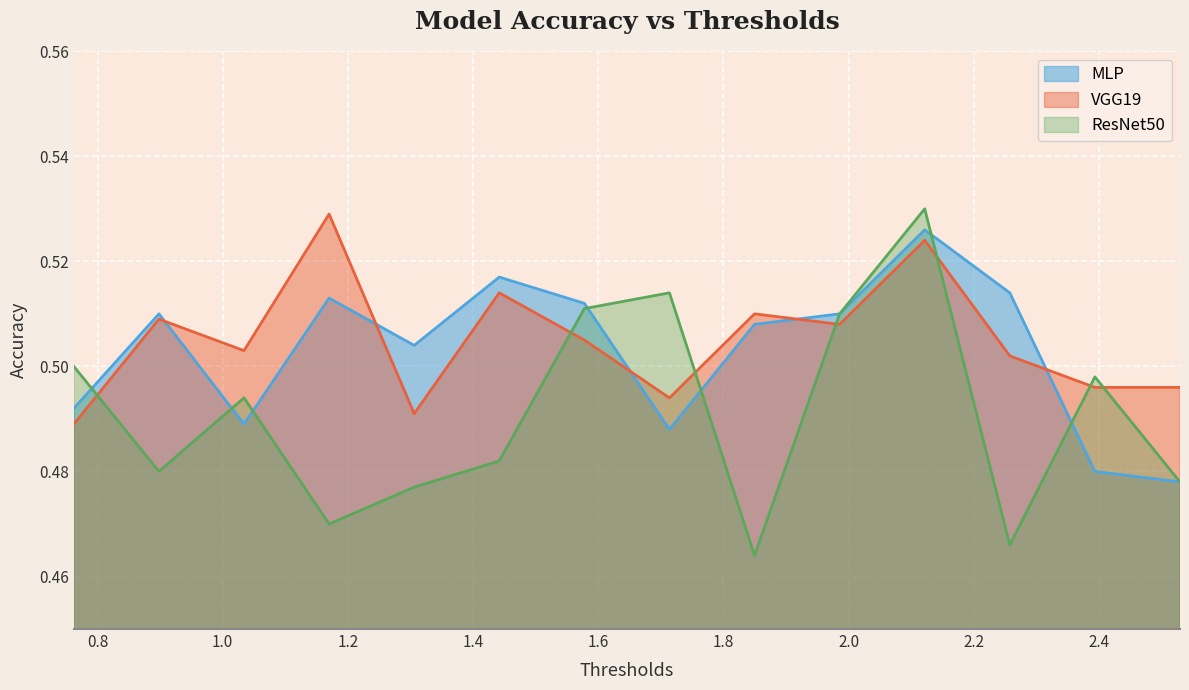

What are all the series names shown in the legend?

MLP, VGG19, ResNet50